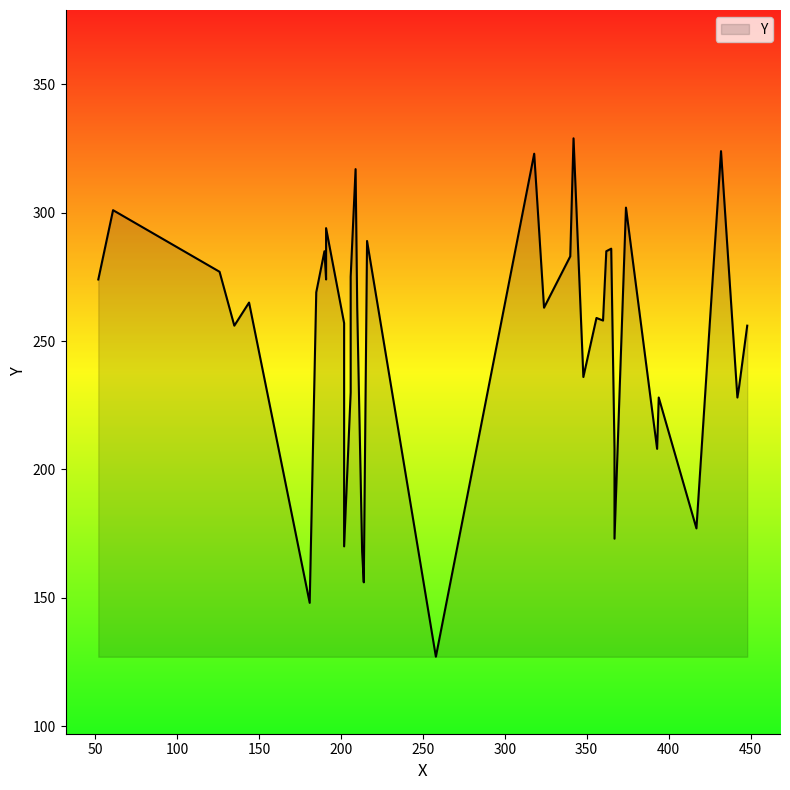

Which label corresponds to the largest value in the chart?

342